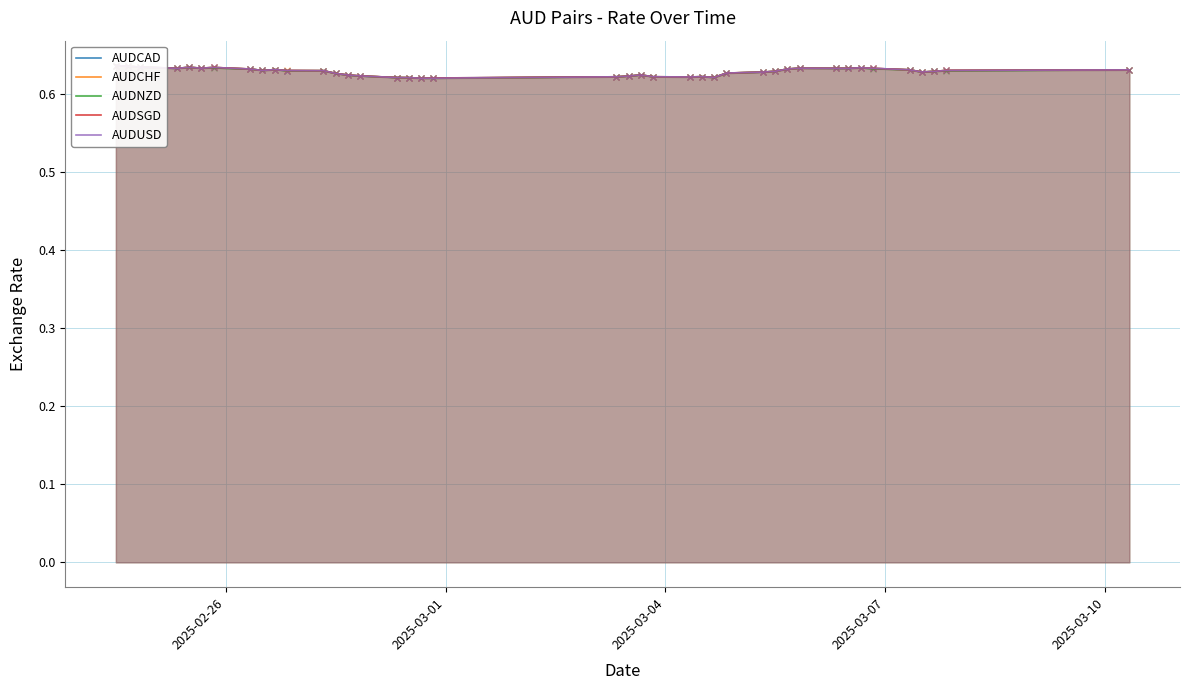

Which series has the largest total across all categories?

AUDCHF